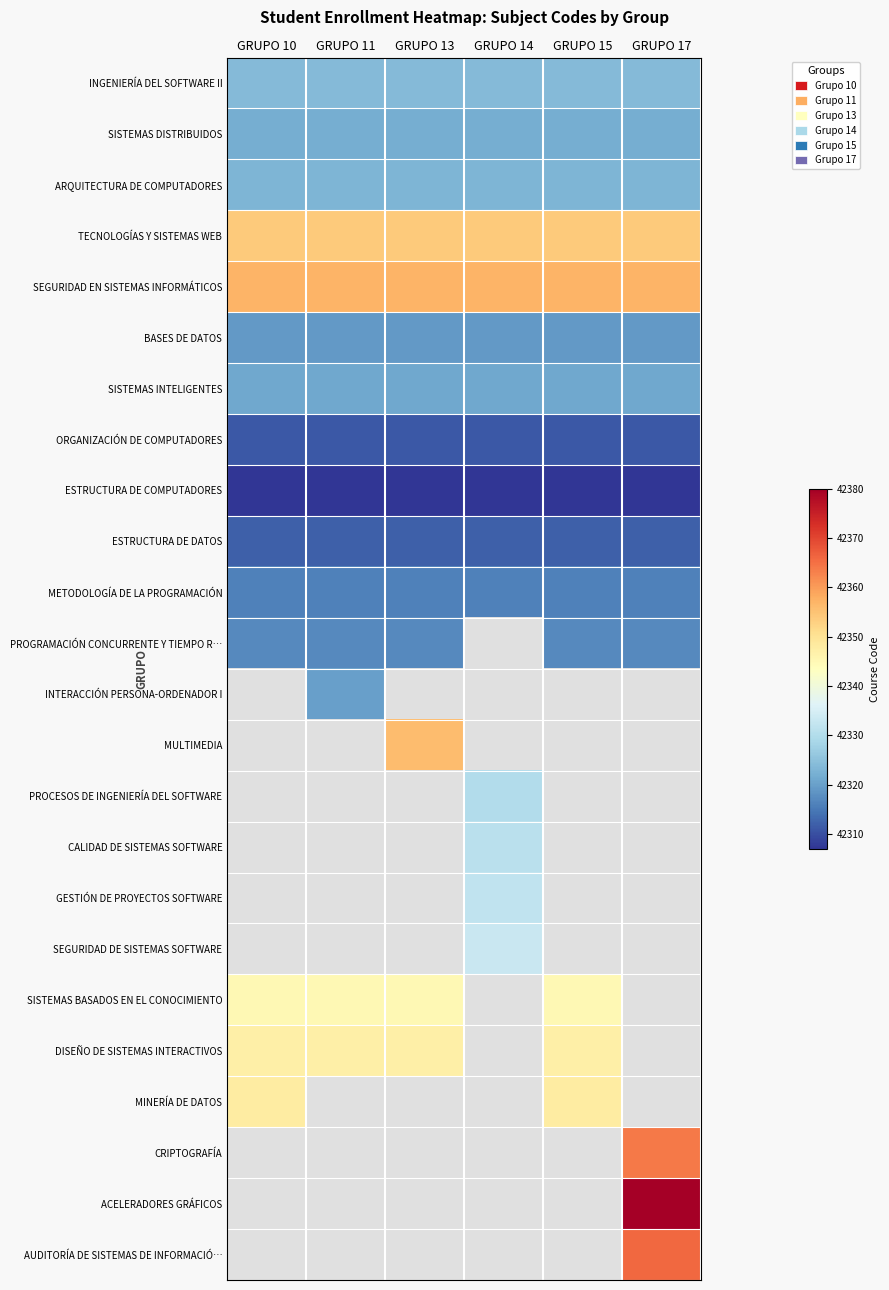

Is the value of CRIPTOGRAFÍA at GRUPO 17 greater than the value of MINERÍA DE DATOS at GRUPO 14?

No